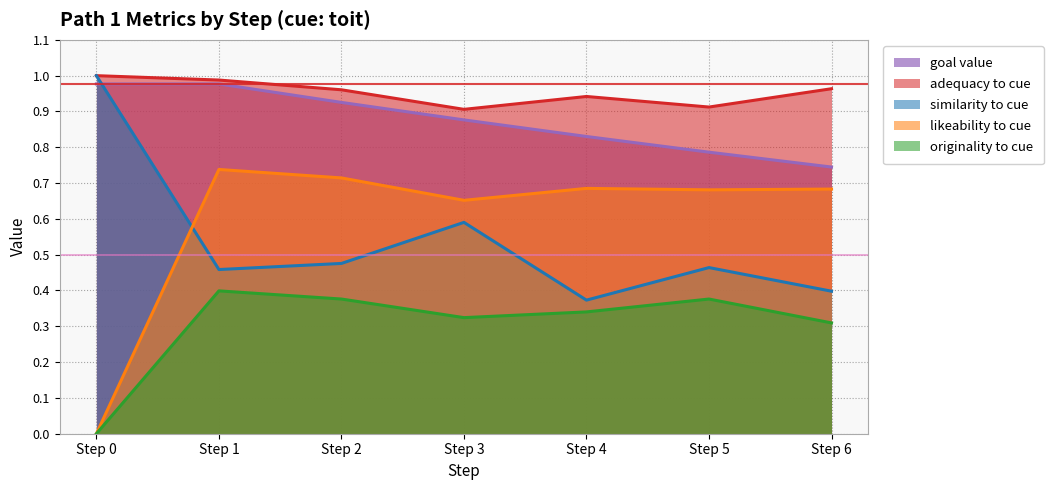

At which category does similarity_to_cue reach its first local peak?

Step 3